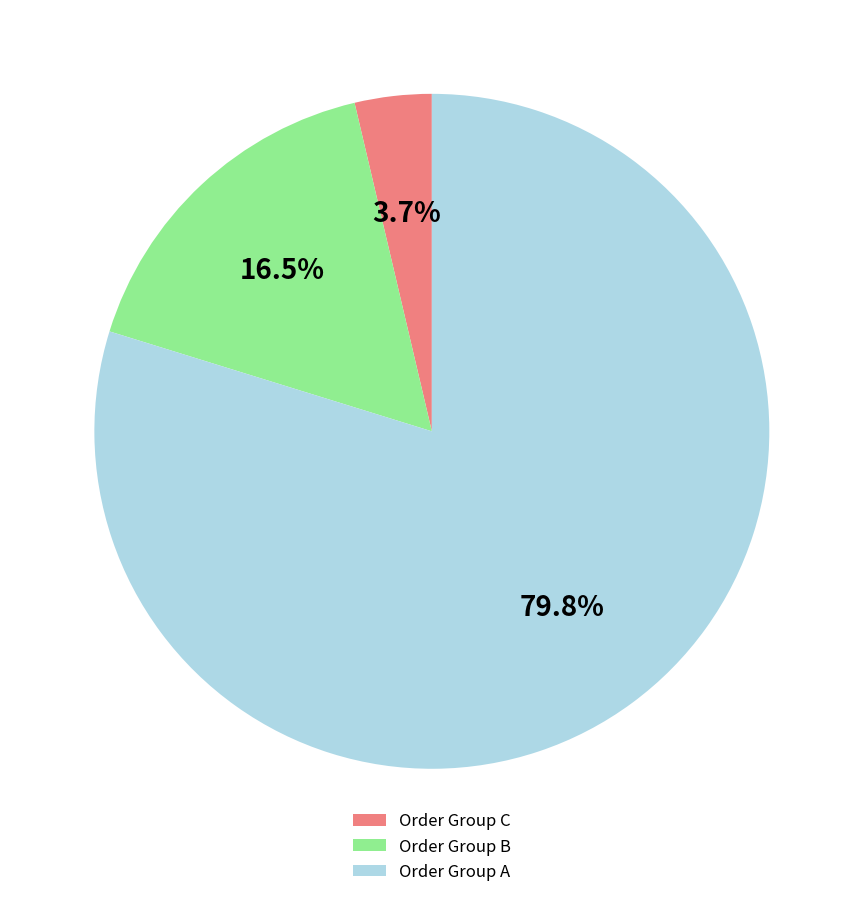

Is there any slice that represents more than half of the pie?

Yes